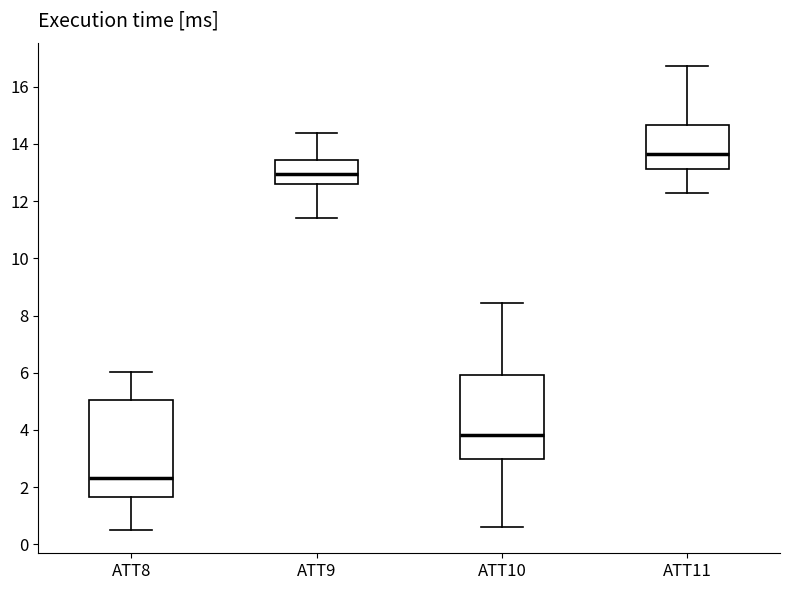

Reading left to right, read every box against the y-axis: the position of its median line, the range the box covers, and the ends of its whiskers. The values are not printed on the chart, so give them approximately, as read against the axis.

ATT8: median 2.4, box 1.6 to 5.0, whiskers 0.4 to 6.0
ATT9: median 13.0, box 12.6 to 13.4, whiskers 11.4 to 14.4
ATT10: median 3.8, box 3.0 to 6.0, whiskers 0.6 to 8.4
ATT11: median 13.6, box 13.2 to 14.6, whiskers 12.2 to 16.8